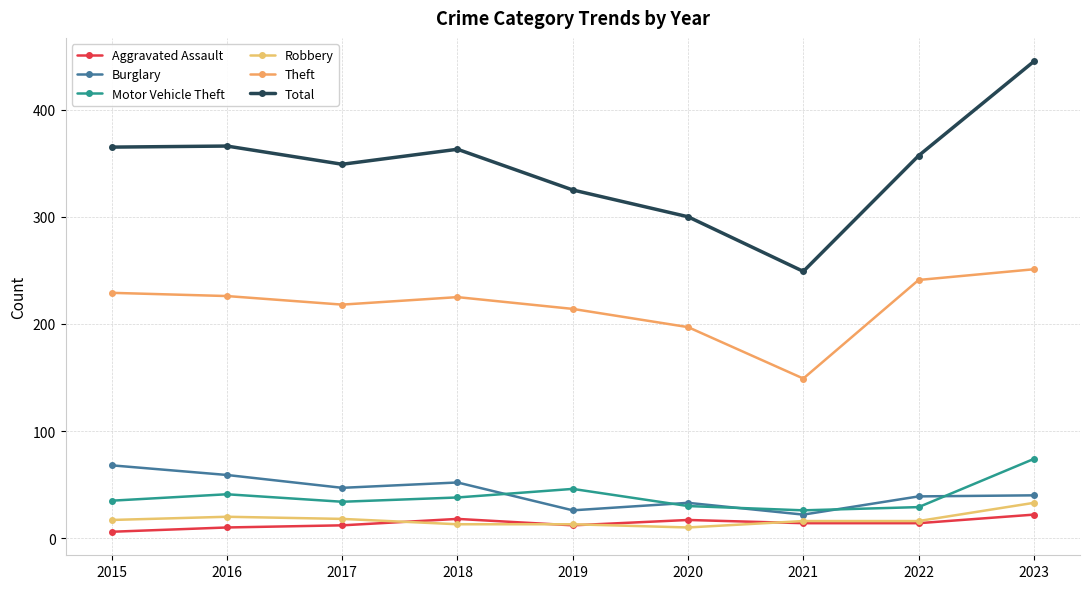

How many series are shown in this chart?

6